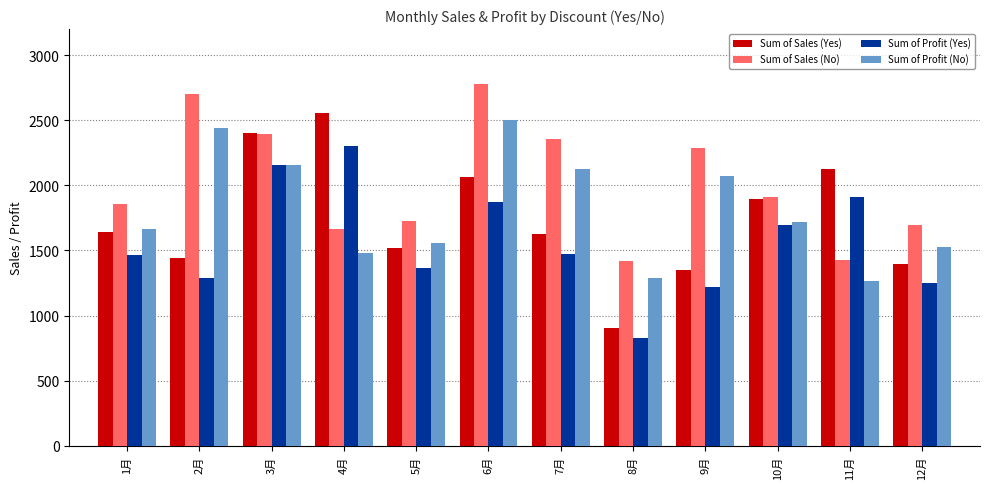

What is the difference between the maximum and minimum values in the Sum of Profit (No) series?

1234.3